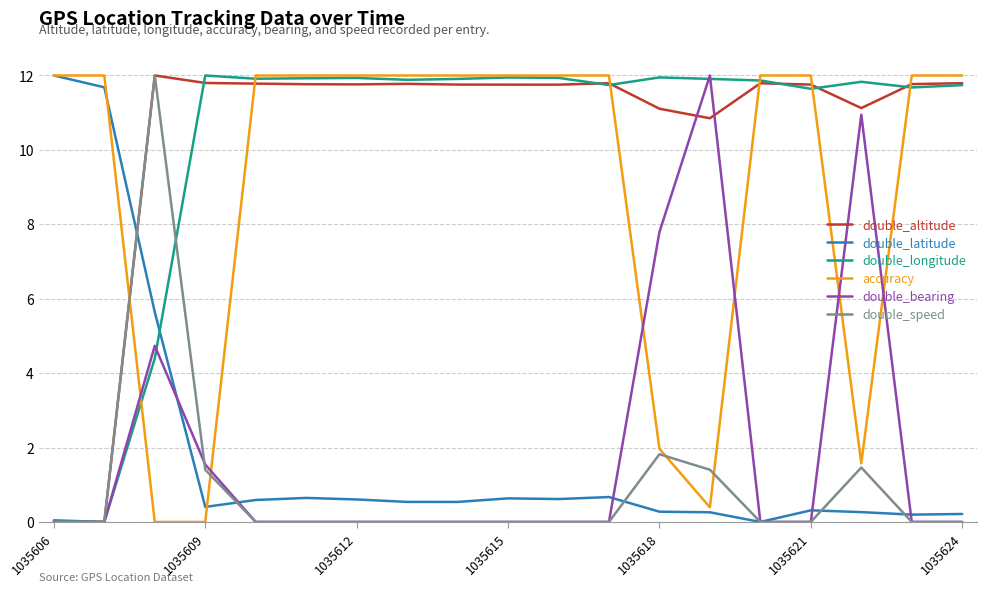

What is the highest value of the accuracy series?

12.0